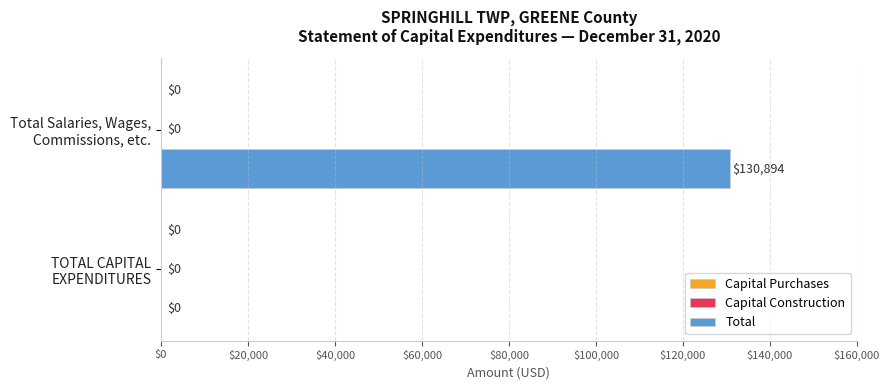

Are the bars horizontal?

Yes